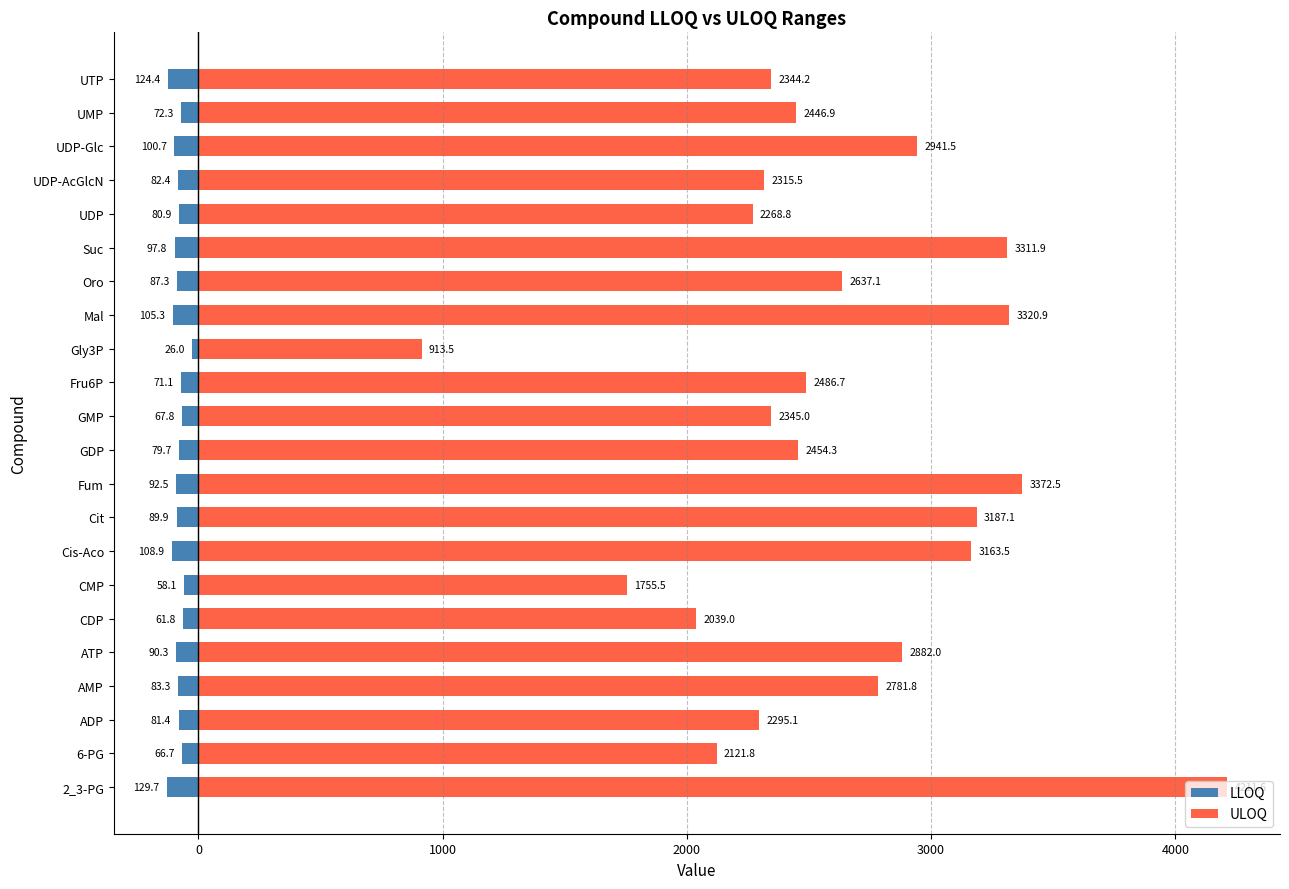

What is the value of the ULOQ bar at the 15th from the left?

3320.9